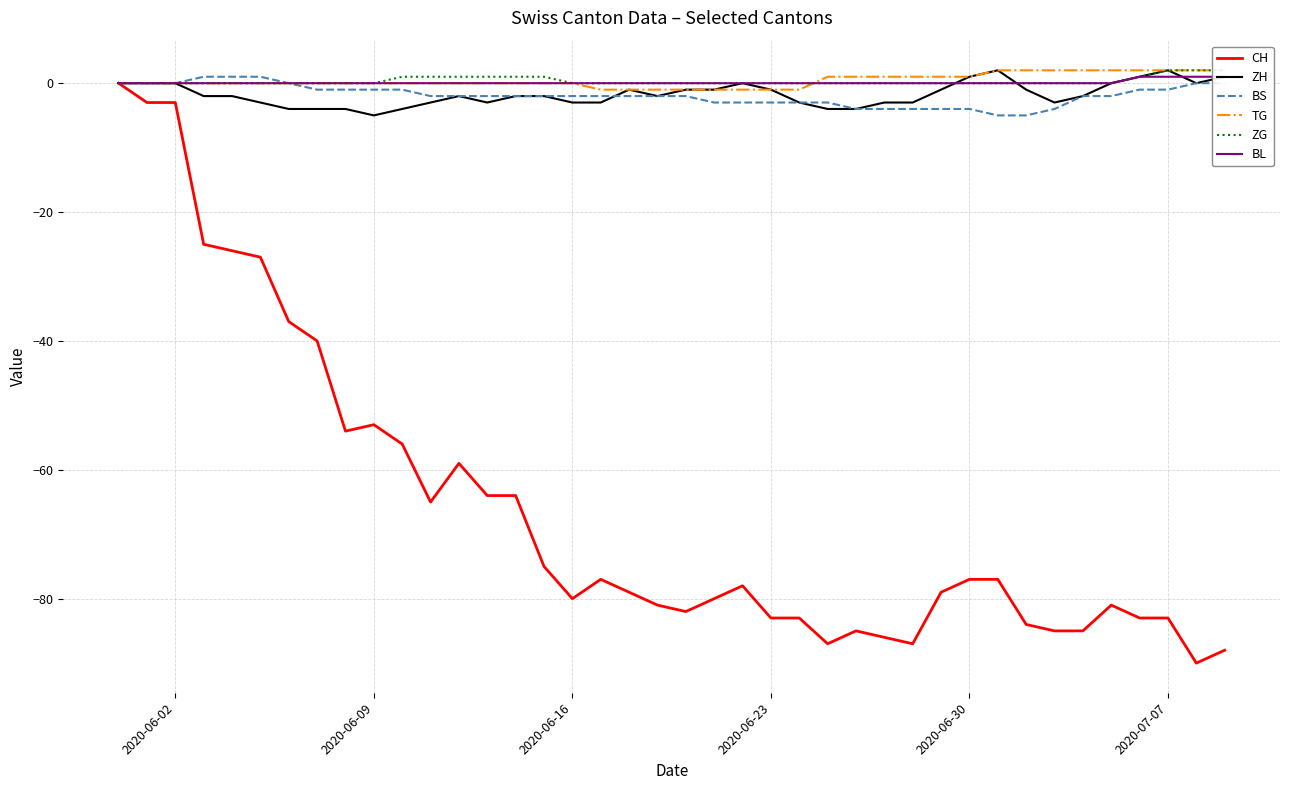

Reading right to left, transcribe all the data shown in this chart.

CH: -88	-90	-83	-83	-81	-85	-85	-84	-77	-77	-79	-87	-86	-85	-87	-83	-83	-78	-80	-82	-81	-79	-77	-80	-75	-64	-64	-59	-65	-56	-53	-54	-40	-37	-27	-26	-25	-3	-3	0
ZH: 1	0	2	1	0	-2	-3	-1	2	1	-1	-3	-3	-4	-4	-3	-1	0	-1	-1	-2	-1	-3	-3	-2	-2	-3	-2	-3	-4	-5	-4	-4	-4	-3	-2	-2	0	0	0
BS: 0	0	-1	-1	-2	-2	-4	-5	-5	-4	-4	-4	-4	-4	-3	-3	-3	-3	-3	-2	-2	-2	-2	-2	-2	-2	-2	-2	-2	-1	-1	-1	-1	0	1	1	1	0	0	0
TG: 2	2	2	2	2	2	2	2	2	1	1	1	1	1	1	-1	-1	-1	-1	-1	-1	-1	-1	0	0	0	0	0	0	0	0	0	0	0	0	0	0	0	0	0
ZG: 2	2	2	1	0	0	0	0	0	0	0	0	0	0	0	0	0	0	0	0	0	0	0	0	1	1	1	1	1	1	0	0	0	0	0	0	0	0	0	0
BL: 1	1	1	1	0	0	0	0	0	0	0	0	0	0	0	0	0	0	0	0	0	0	0	0	0	0	0	0	0	0	0	0	0	0	0	0	0	0	0	0